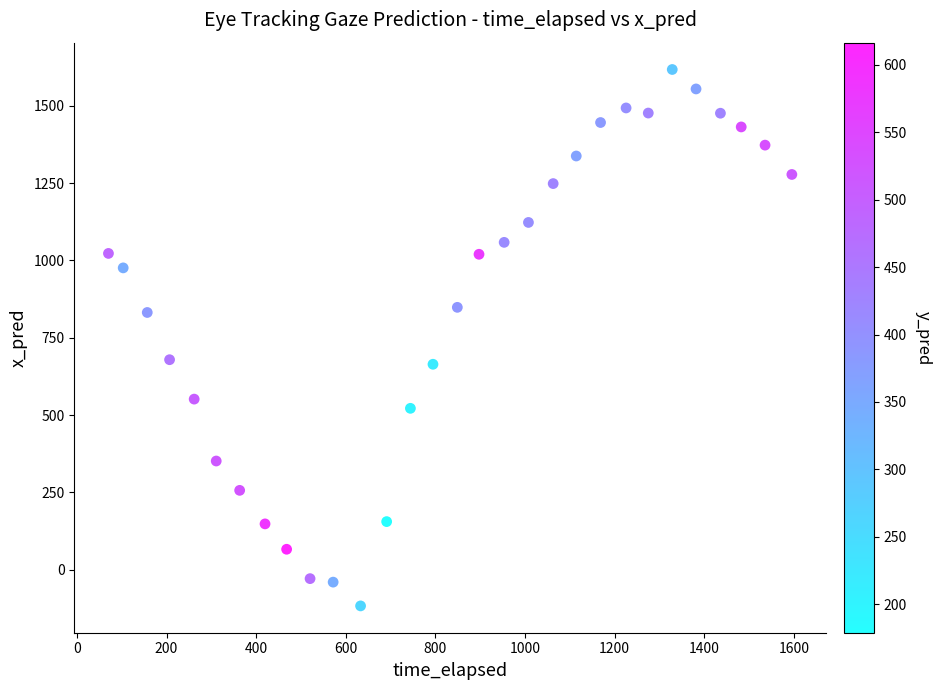

What is the range of Y values (max minus min)?

1734.5